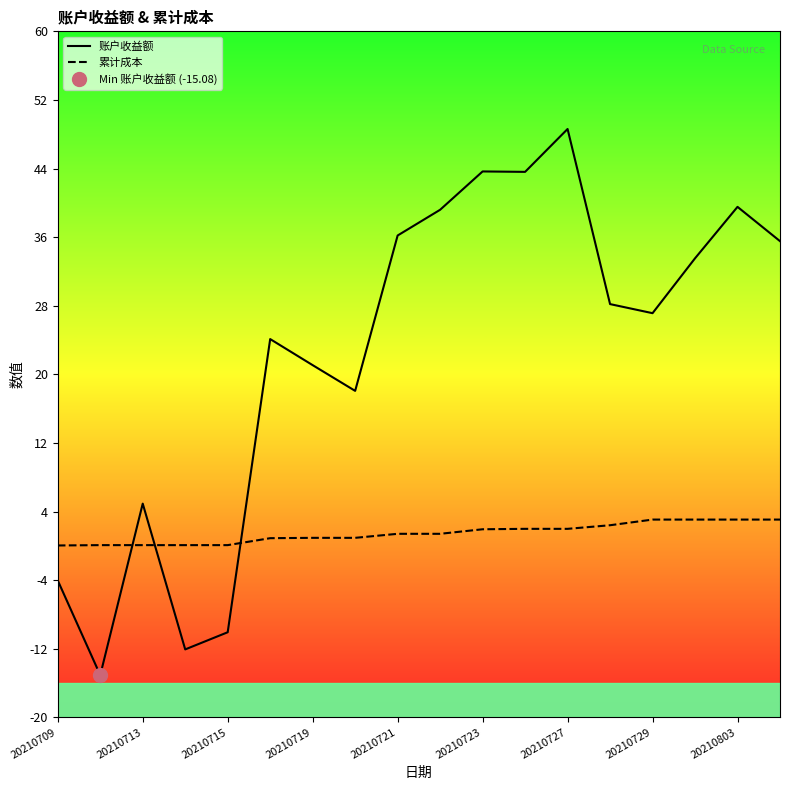

True or false: 账户收益额 and 累计成本 intersect in this chart.

True